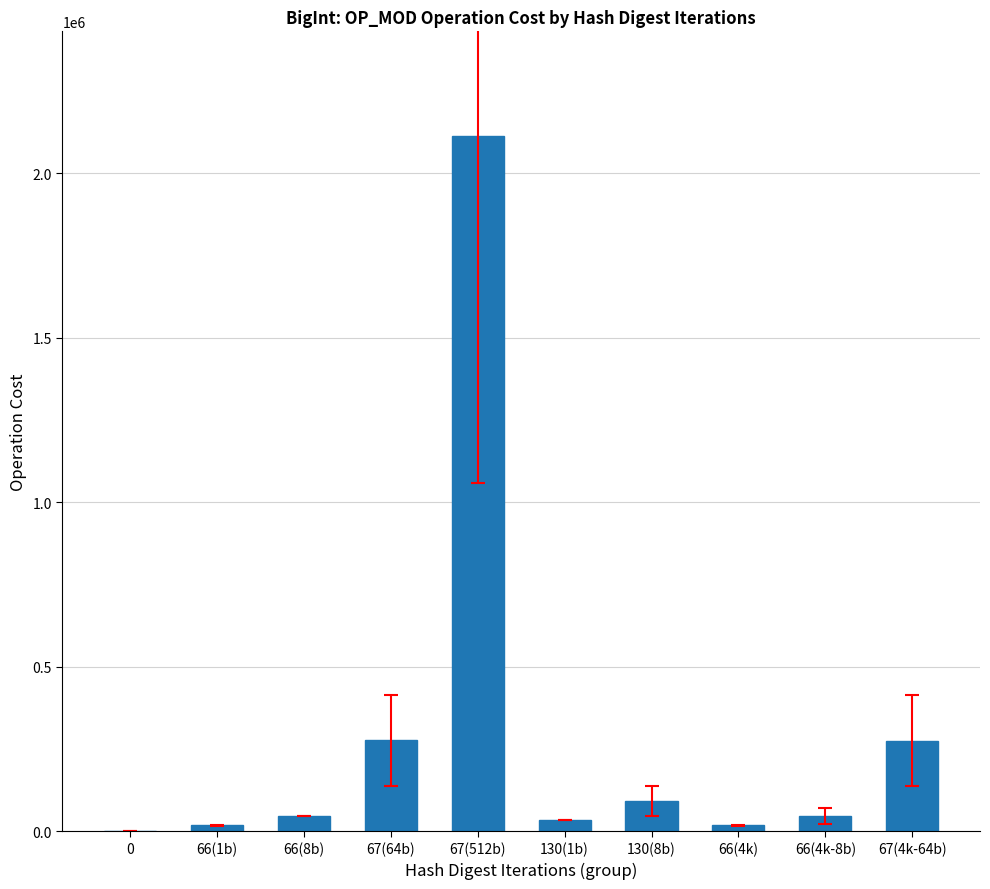

The value at 66(8b) is 46172. True or false?

True